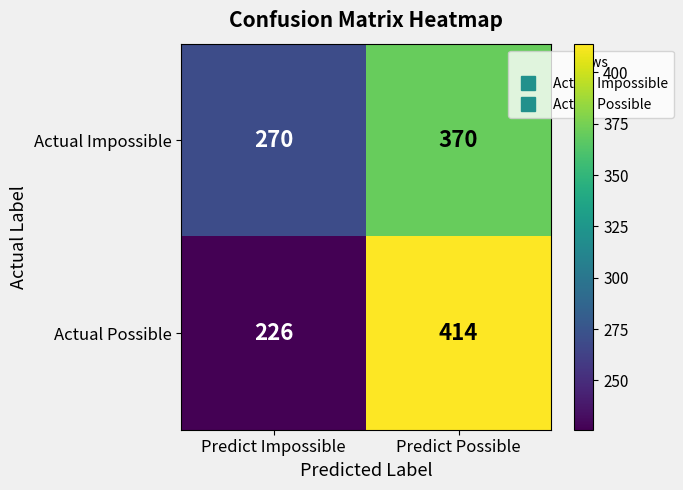

What is the total value across all series at Predict Possible?

784